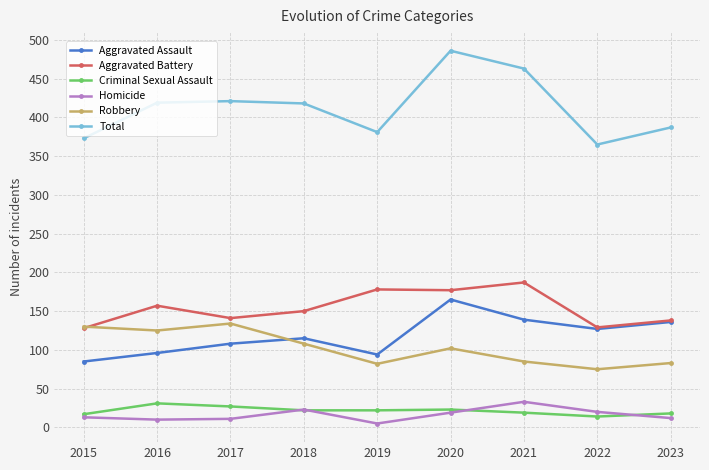

What is the value of the Aggravated Battery point at the 5th from the left?

178